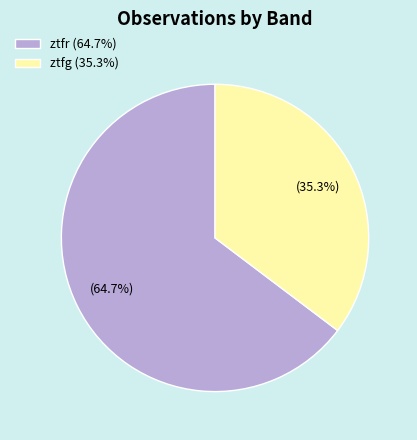

Does ztfg account for over 50% of the chart?

No